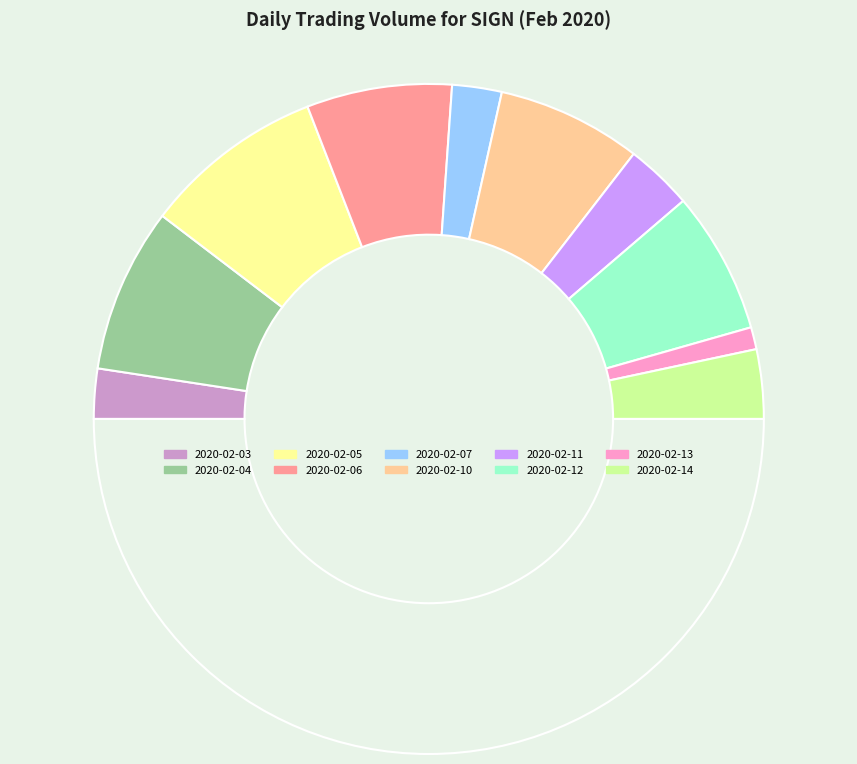

To the nearest percent, what is the average slice percentage?

10%